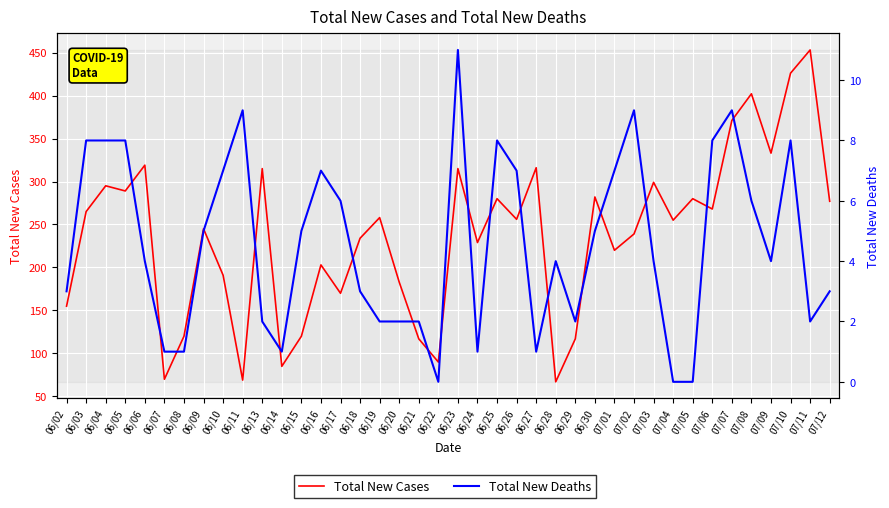

How many values in the Total New Deaths series exceed 4?

19